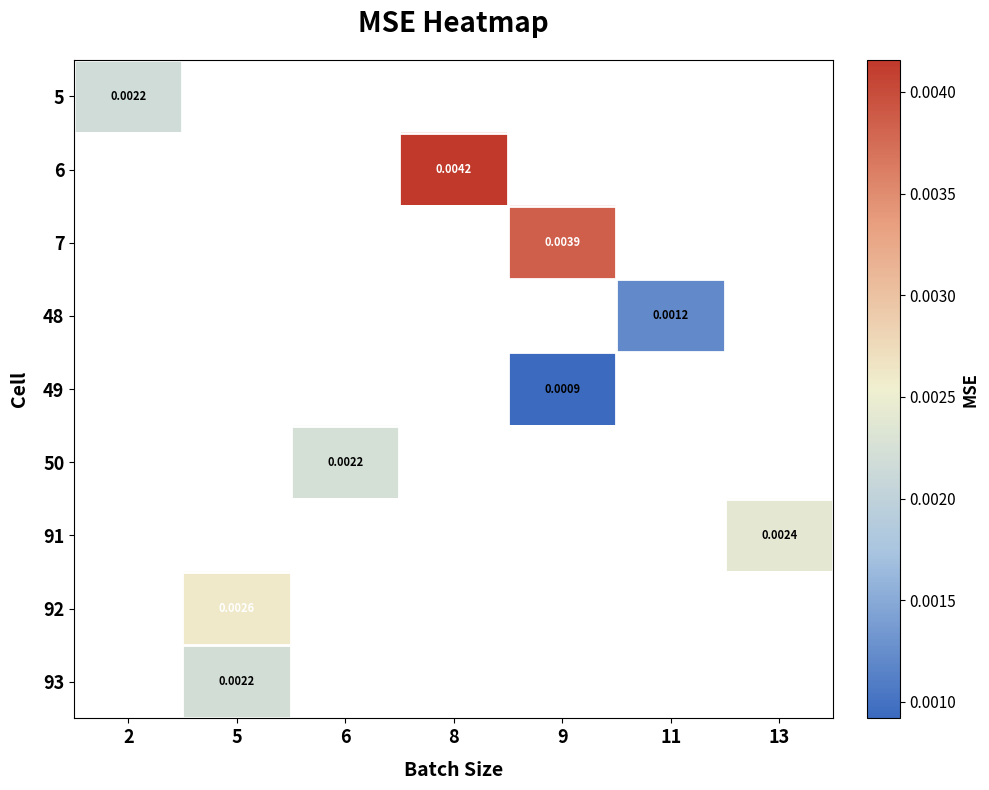

Between 11 and 6, which is larger?

6